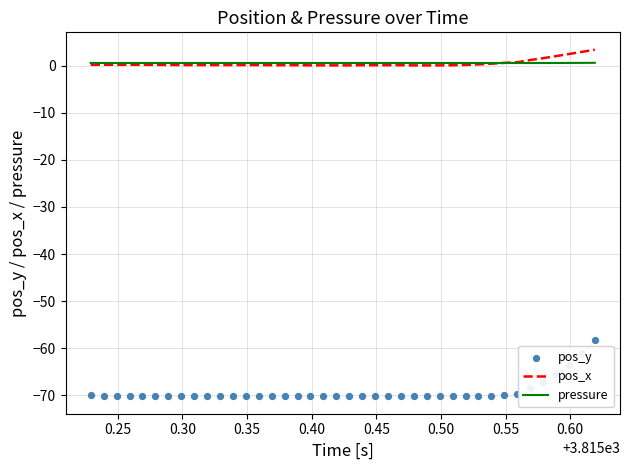

Which series reaches the maximum Y coordinate?

pos_x